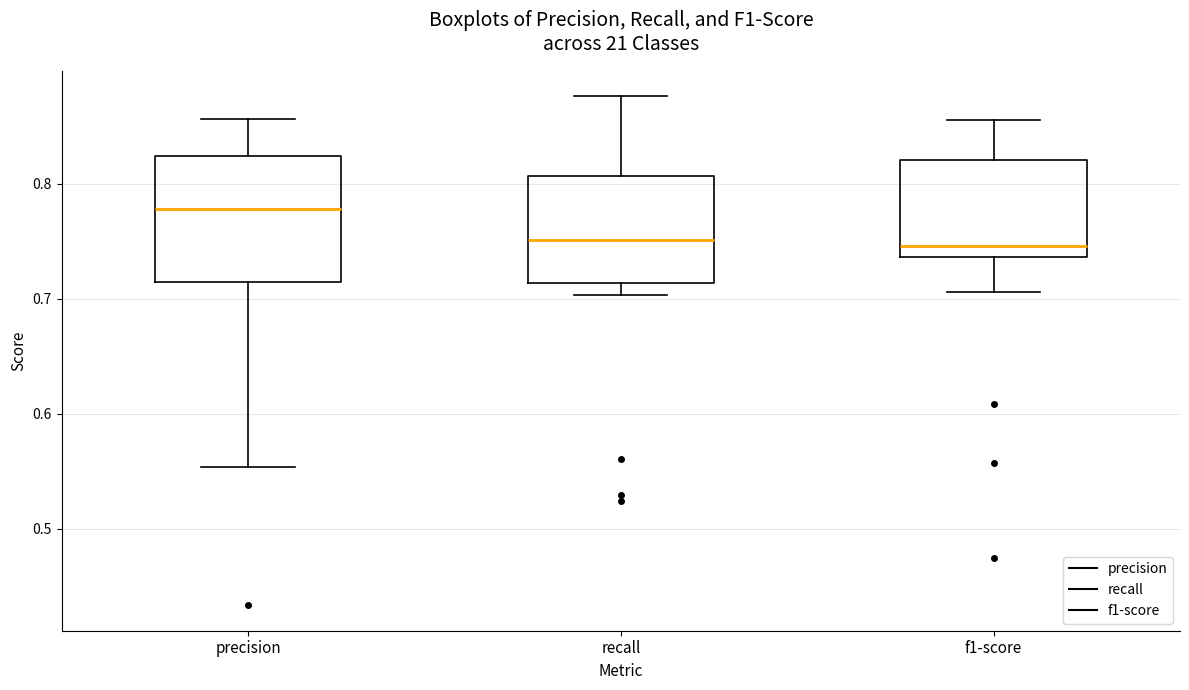

Reading left to right, transcribe this box plot: for each box, give where its median line is, the range the box spans, and where its two whiskers end, as read against the y-axis. The values are not printed on the chart, so give them approximately, as read against the axis.

precision: median 0.78, box 0.71 to 0.82, whiskers 0.55 to 0.86
recall: median 0.75, box 0.71 to 0.81, whiskers 0.70 to 0.88
f1-score: median 0.75, box 0.74 to 0.82, whiskers 0.71 to 0.86